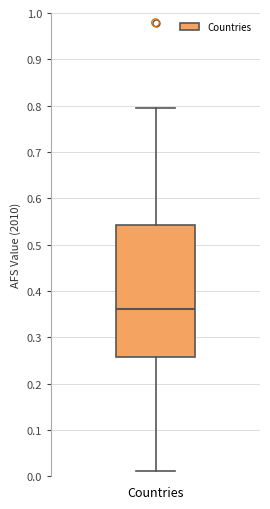

Read this box plot against the y-axis: the position of the median line, the range covered by the box, and the ends of both whiskers. The values are not printed on the chart, so give them approximately, as read against the axis.

median 0.36, box 0.26 to 0.54, whiskers 0.01 to 0.80